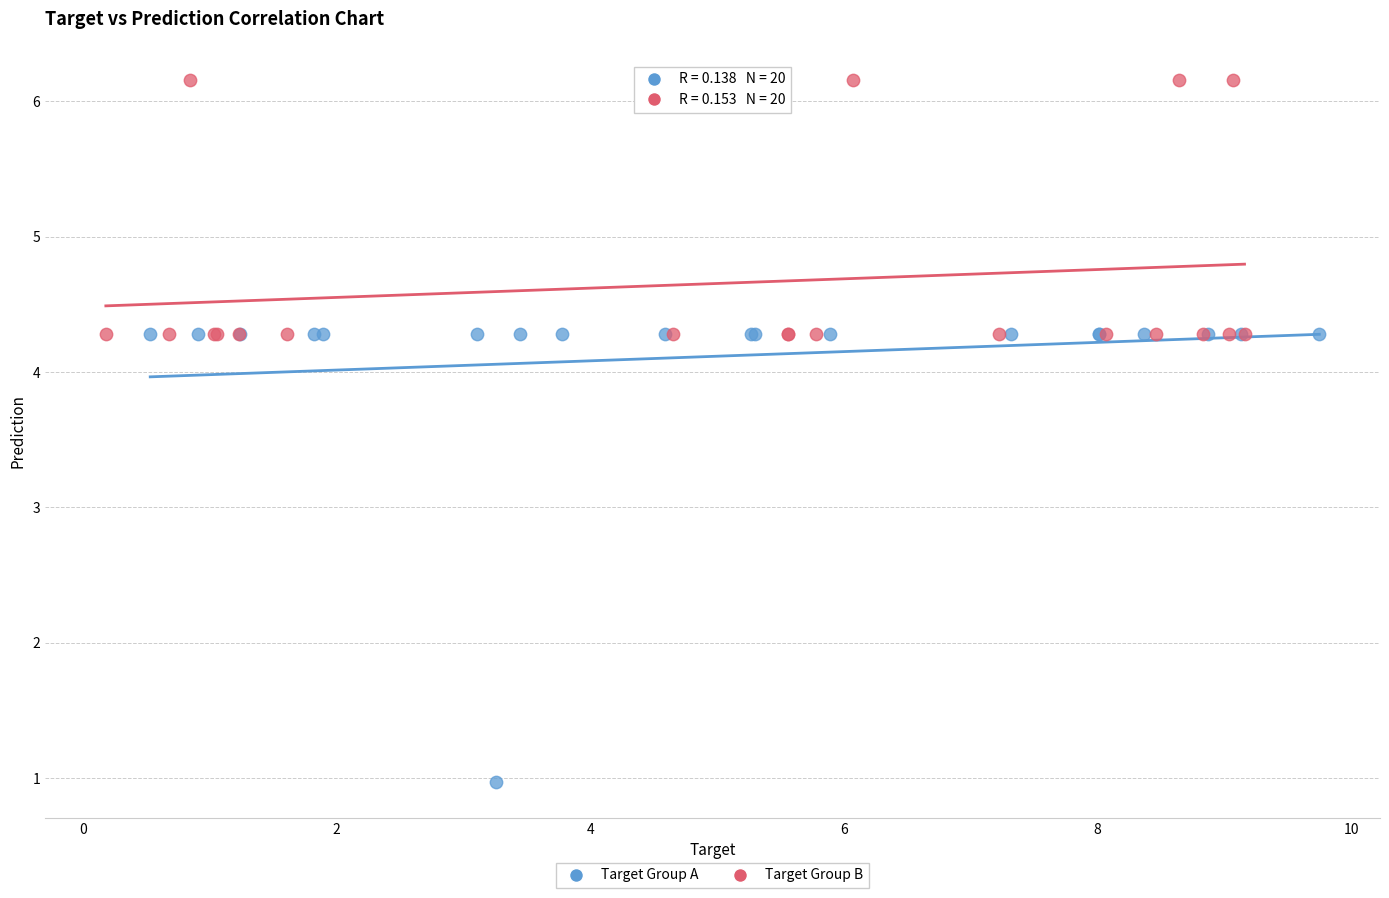

What are all the series names shown in the legend?

Target Group A, Target Group B